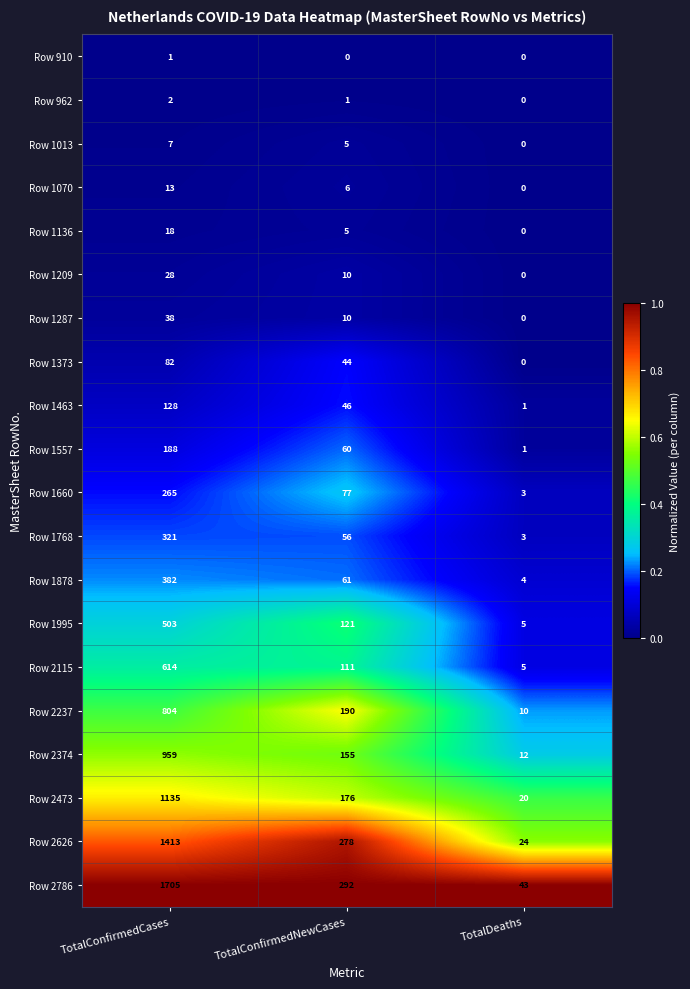

Is it true that Row 1209 equals 28 at TotalConfirmedCases?

True